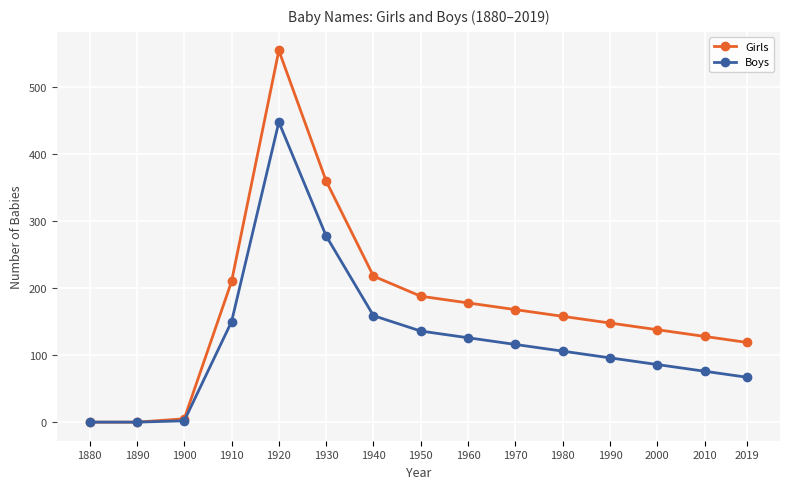

True or false: Girls has more than 0 interior local peaks.

True